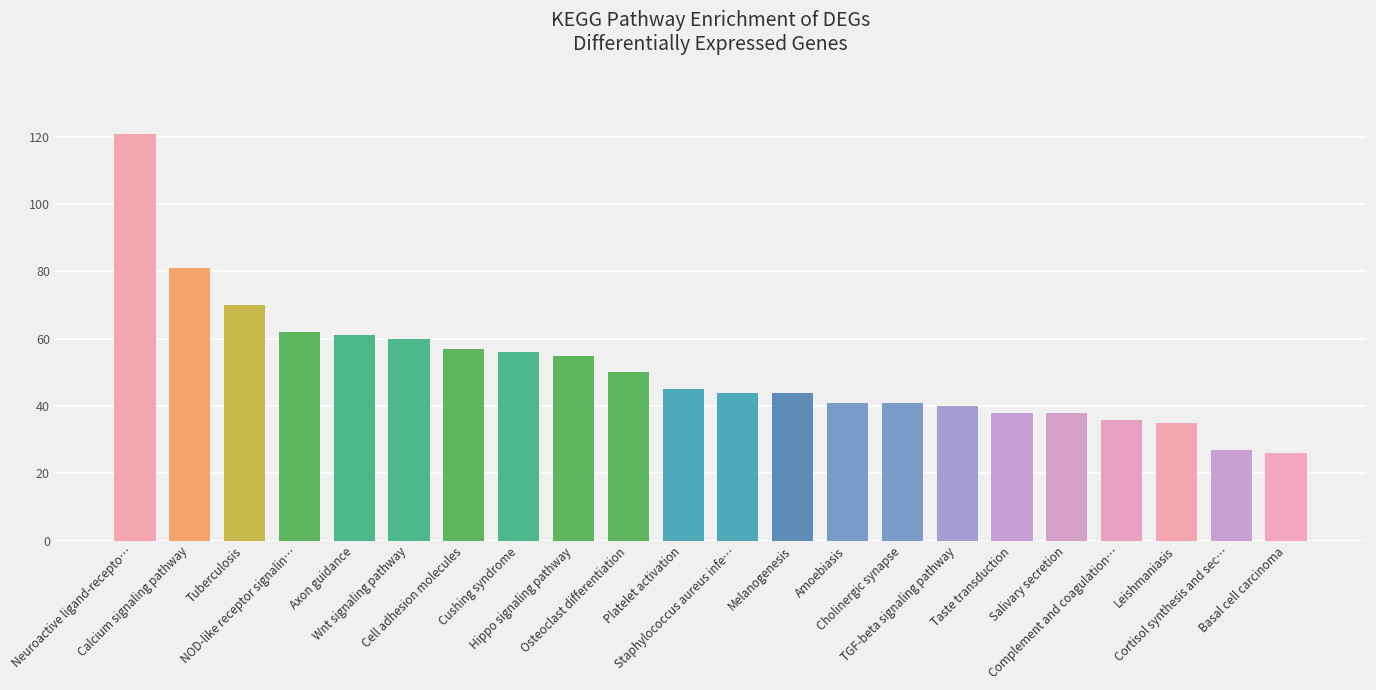

What is the maximum value shown in the chart?

121